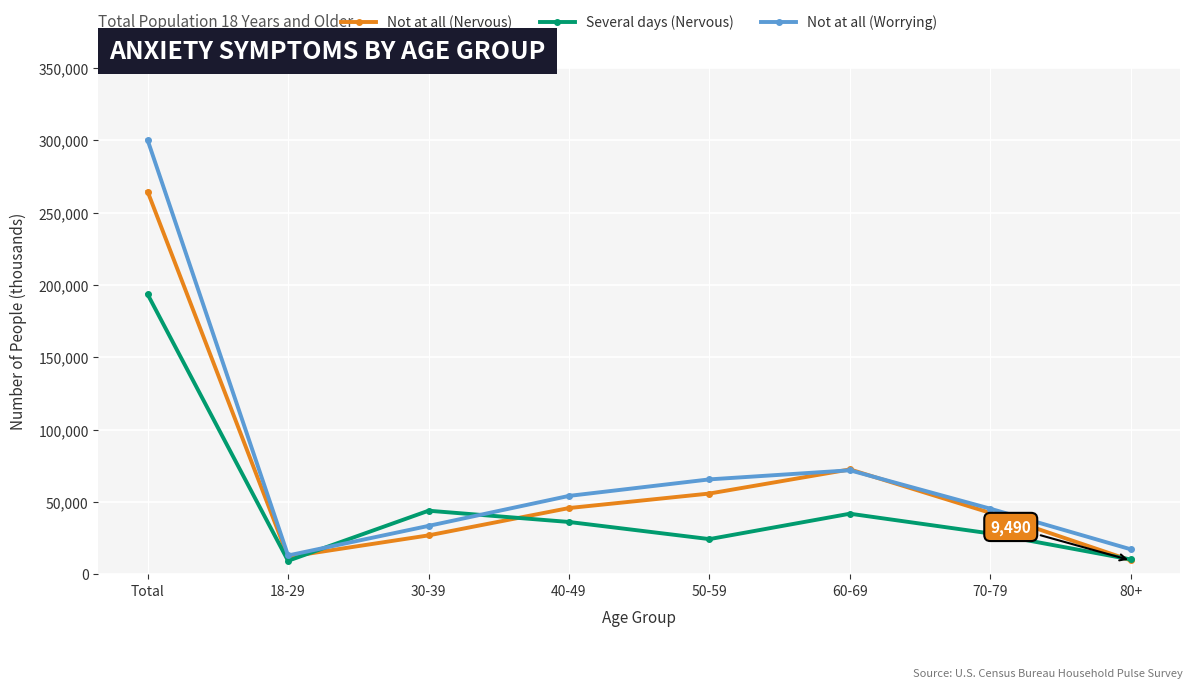

Rank the series at Total from highest to lowest value.

Not at all (Worrying), Not at all (Nervous), Several days (Nervous)